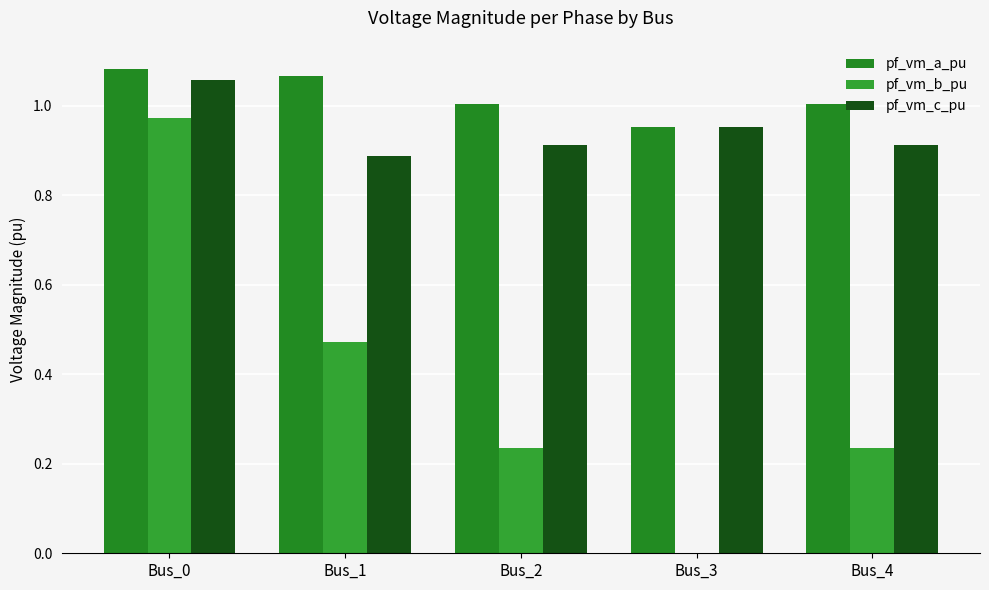

Are the bars horizontal?

No